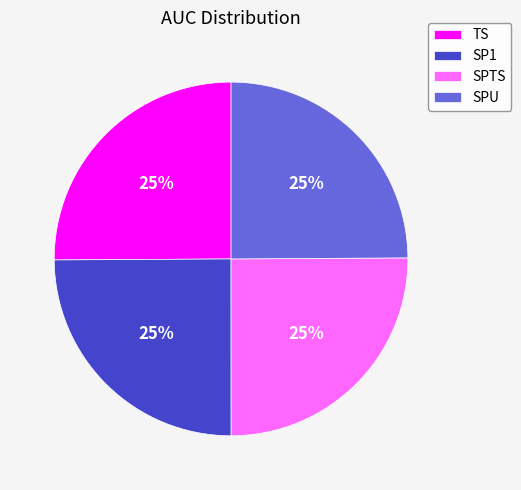

Is there a majority slice in this chart?

No